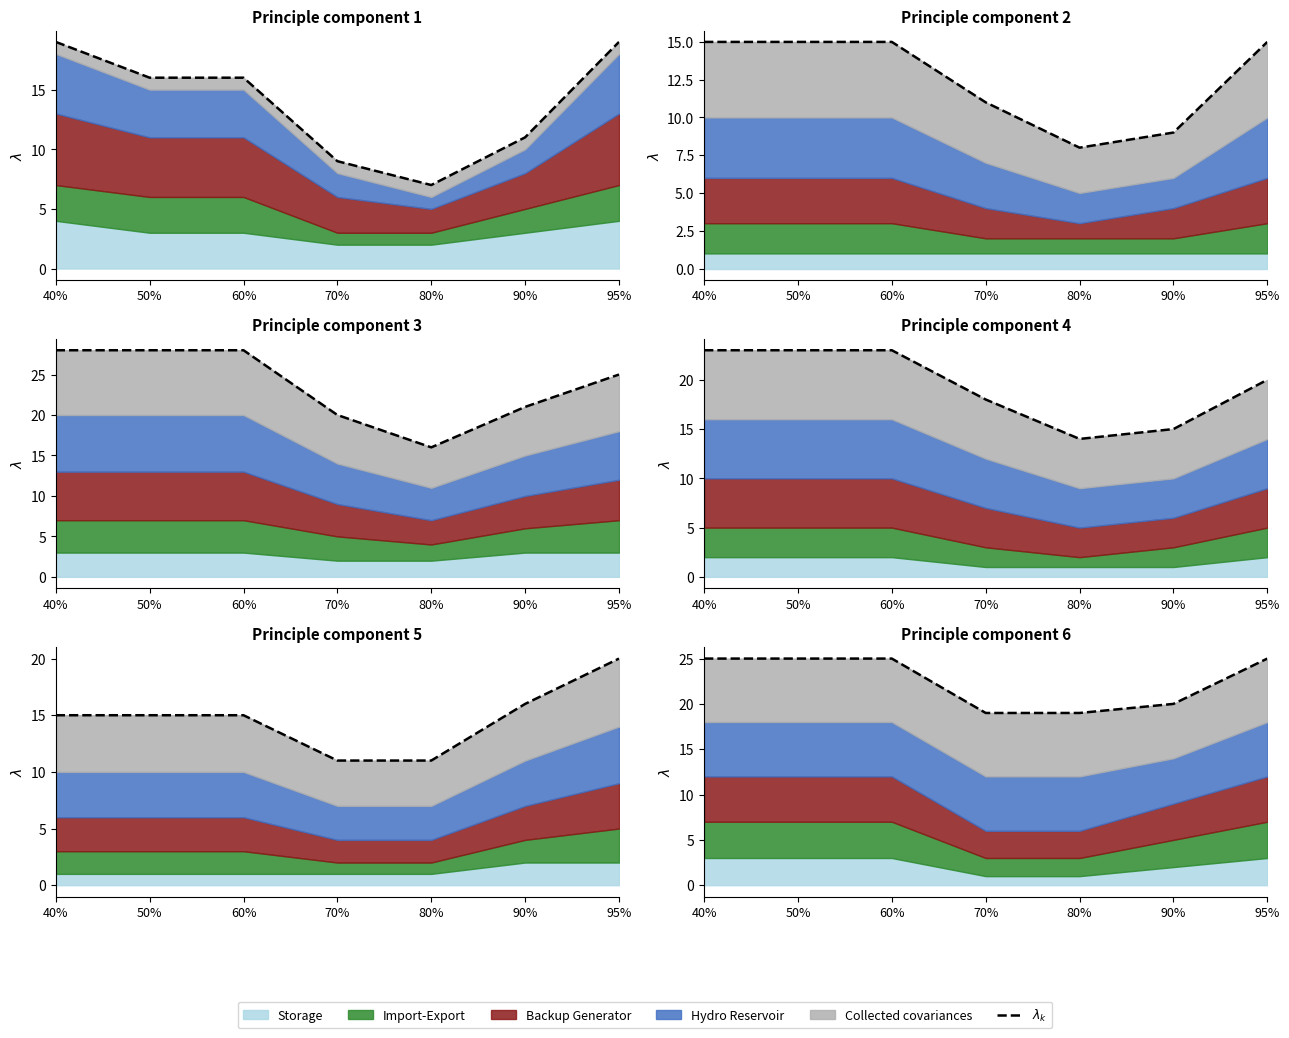

Which has a higher value, 50% or 70%?

50%